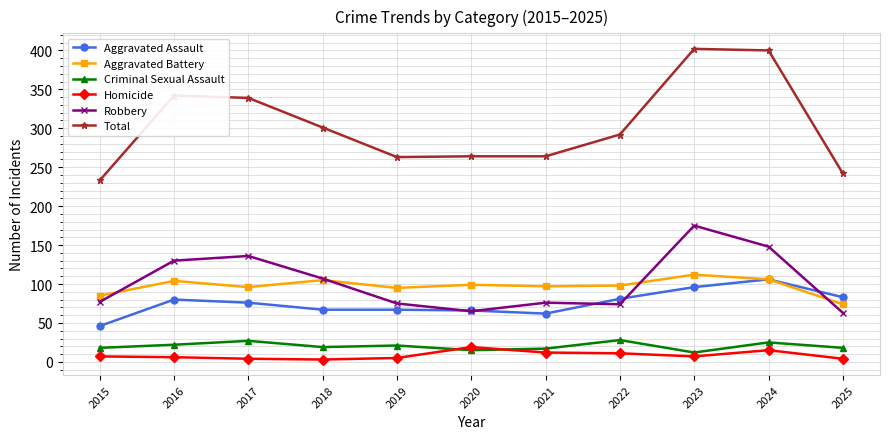

What are all the series names shown in the legend?

Aggravated Assault, Aggravated Battery, Criminal Sexual Assault, Homicide, Robbery, Total